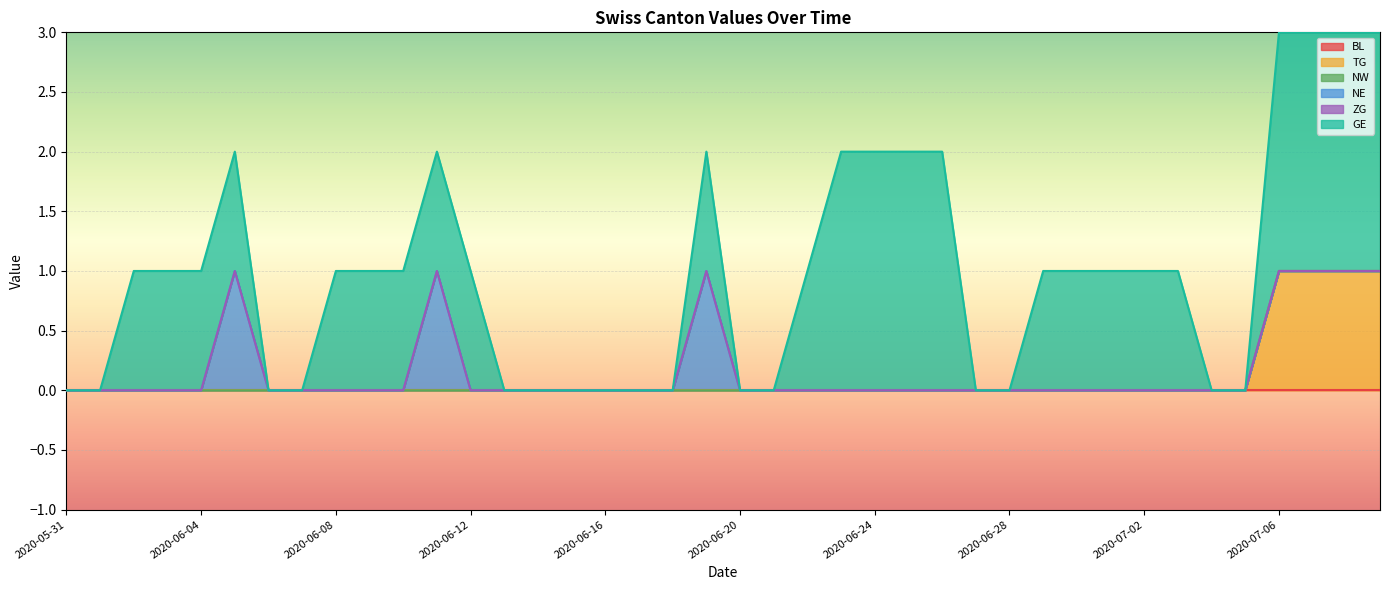

Rank the categories by BL value from lowest to highest.

2020-05-31, 2020-06-01, 2020-06-02, 2020-06-03, 2020-06-04, 2020-06-05, 2020-06-06, 2020-06-07, 2020-06-08, 2020-06-09, 2020-06-10, 2020-06-11, 2020-06-12, 2020-06-13, 2020-06-14, 2020-06-15, 2020-06-16, 2020-06-17, 2020-06-18, 2020-06-19, 2020-06-20, 2020-06-21, 2020-06-22, 2020-06-23, 2020-06-24, 2020-06-25, 2020-06-26, 2020-06-27, 2020-06-28, 2020-06-29, 2020-06-30, 2020-07-01, 2020-07-02, 2020-07-03, 2020-07-04, 2020-07-05, 2020-07-06, 2020-07-07, 2020-07-08, 2020-07-09